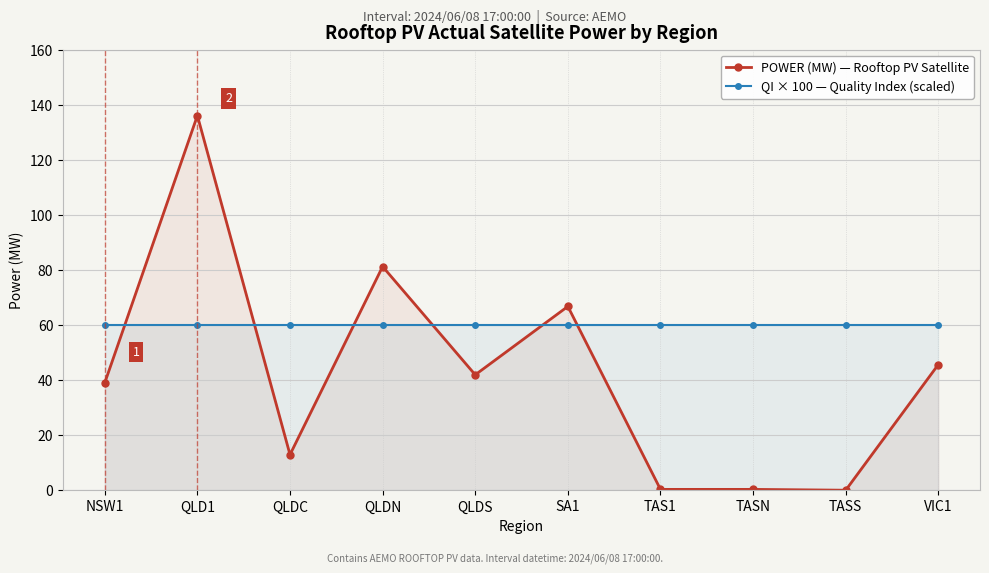

Where do POWER (MW) — Rooftop PV Satellite and QI × 100 — Quality Index (scaled) first cross each other?

NSW1 and QLD1